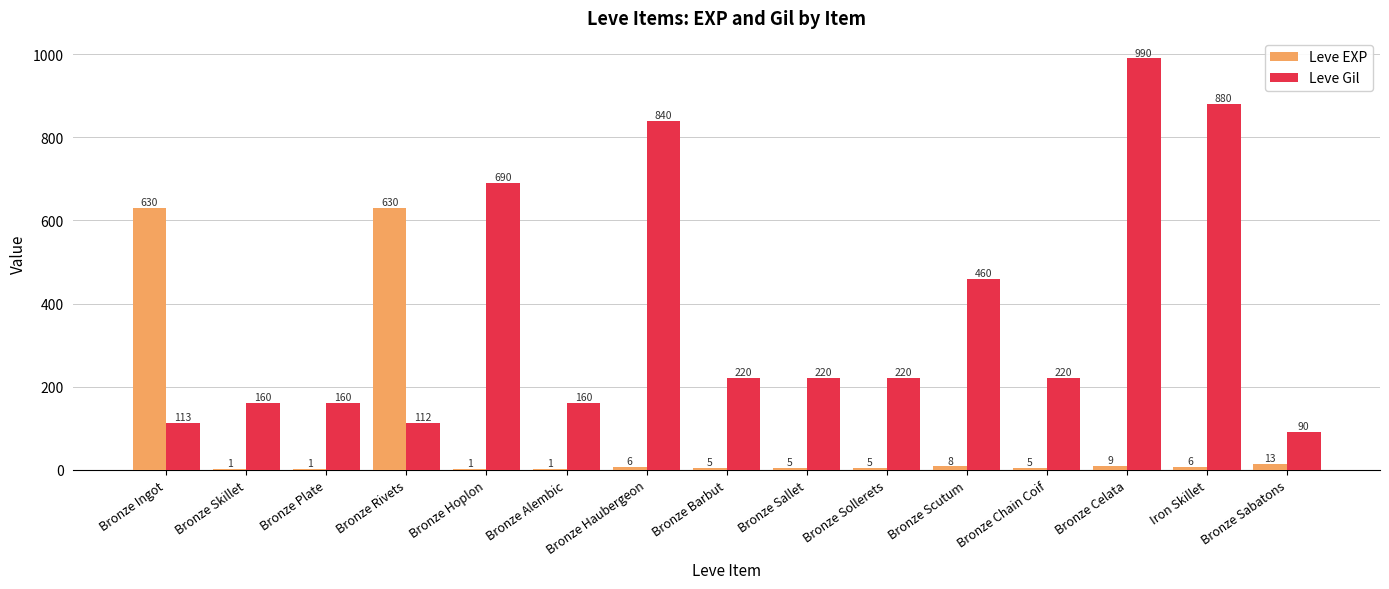

How many groups of bars are there?

15